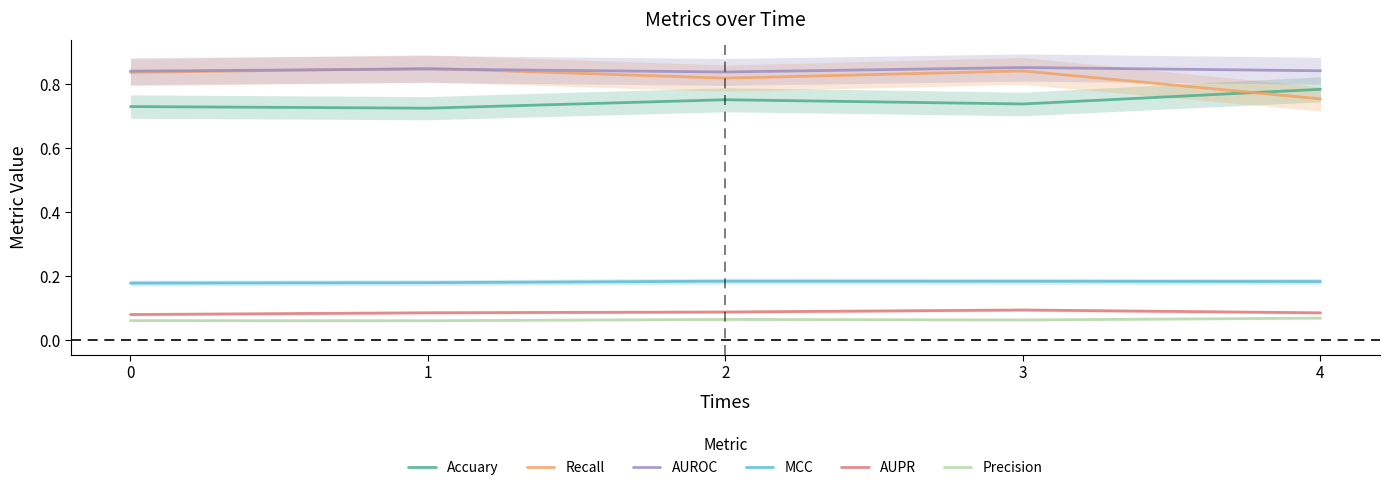

The AUPR series shows 0.1 at 4. True or false?

True